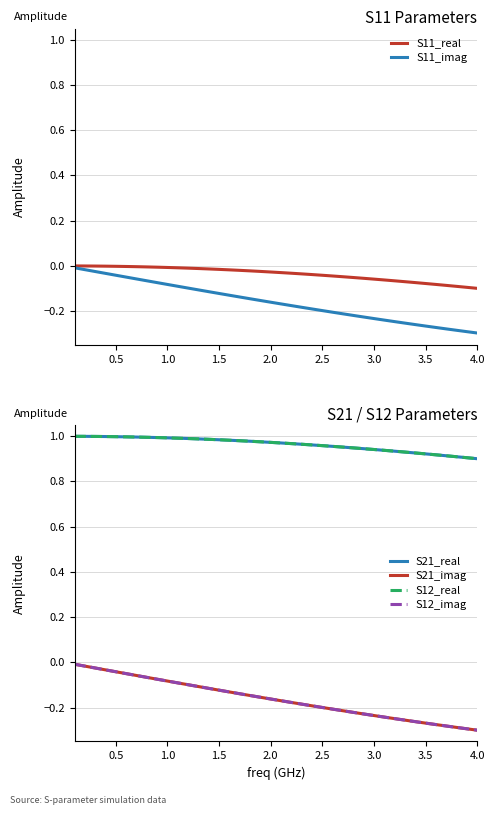

What is the difference between the second highest and minimum values in the S21_imag series?

0.3